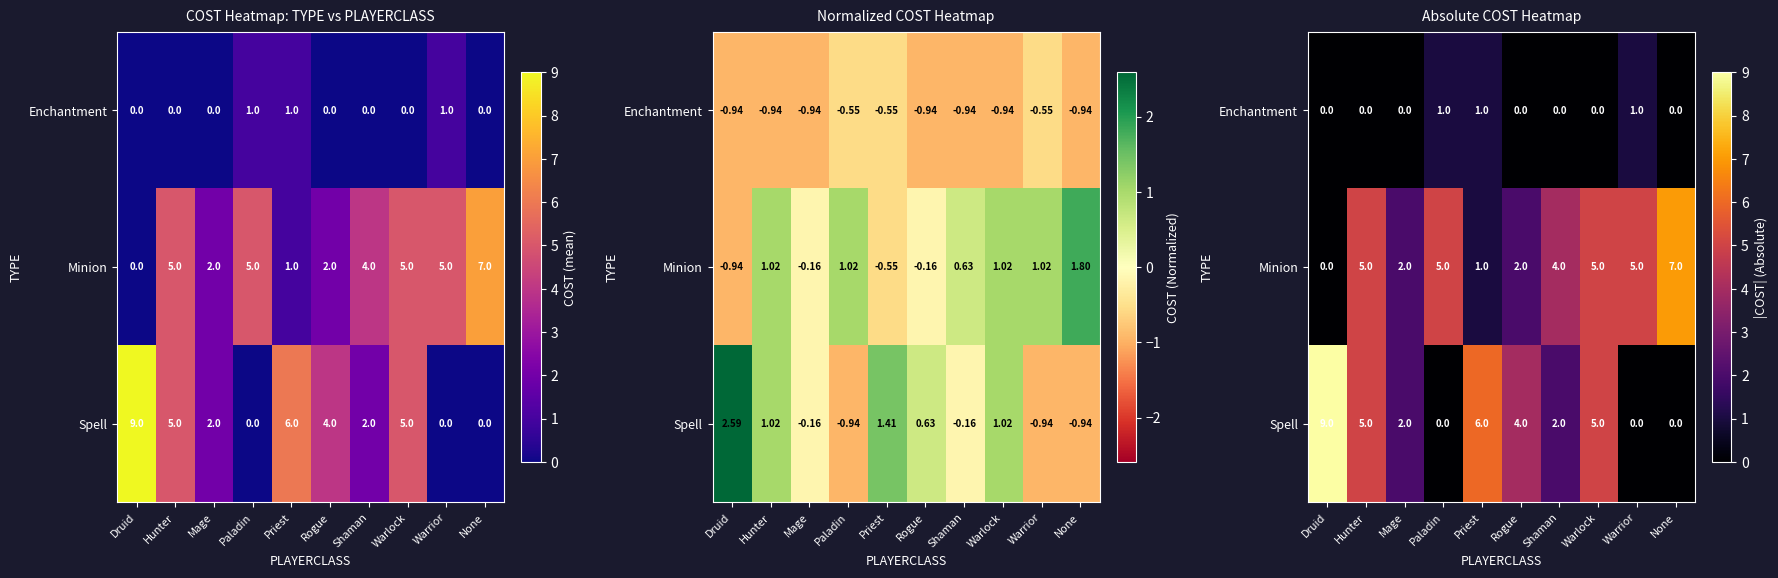

Is it true that Spell equals 14 at Druid?

False